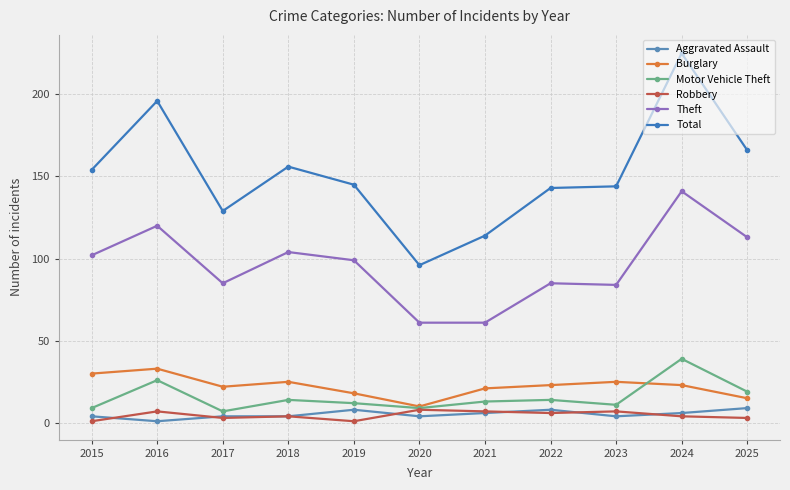

True or false: Burglary has more than 2 interior local peaks.

True